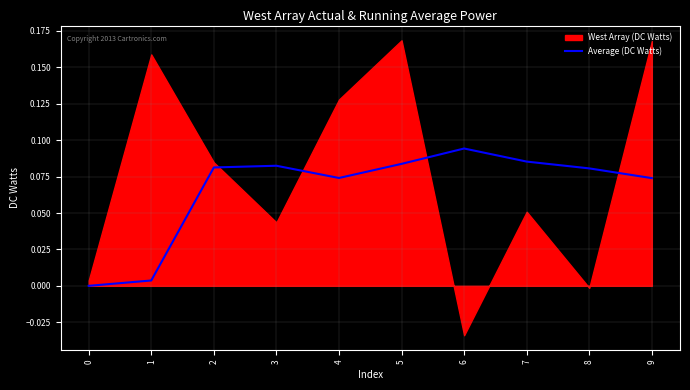

How many lines are shown in the chart?

1